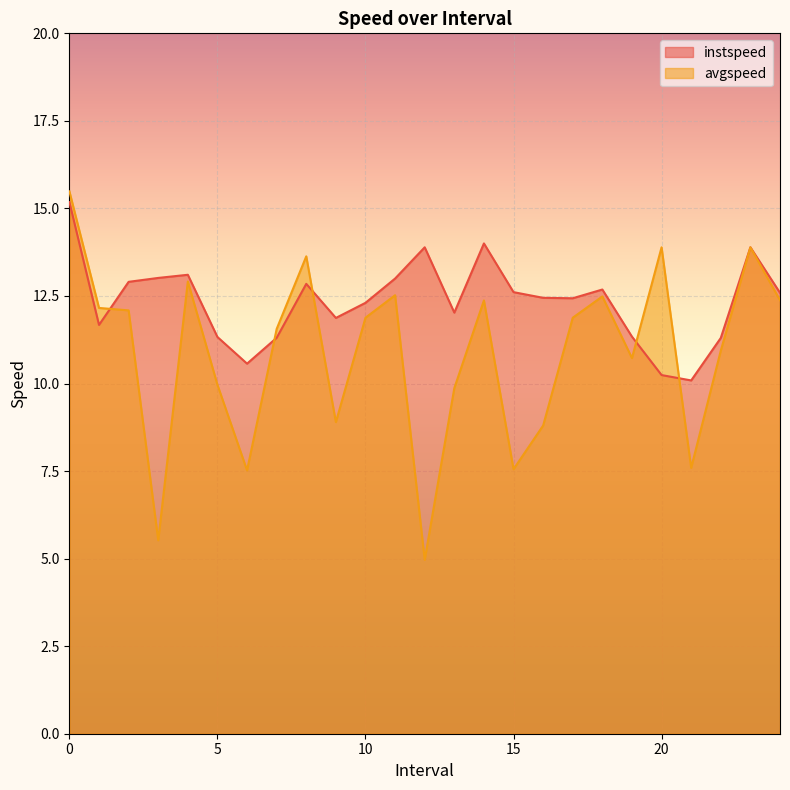

Reading left to right, list all the values displayed in this chart.

instspeed: 15.2	11.7	12.9	13.0	13.1	11.3	10.6	11.3	12.8	11.9	12.3	13.0	13.9	12.0	14.0	12.6	12.4	12.4	12.7	11.3	10.2	10.1	11.3	13.9	12.6
avgspeed: 15.5	12.2	12.1	5.5	12.9	10.0	7.5	11.6	13.6	8.9	11.9	12.5	5.0	9.9	12.4	7.6	8.8	11.9	12.5	10.7	13.9	7.6	10.9	13.9	12.4